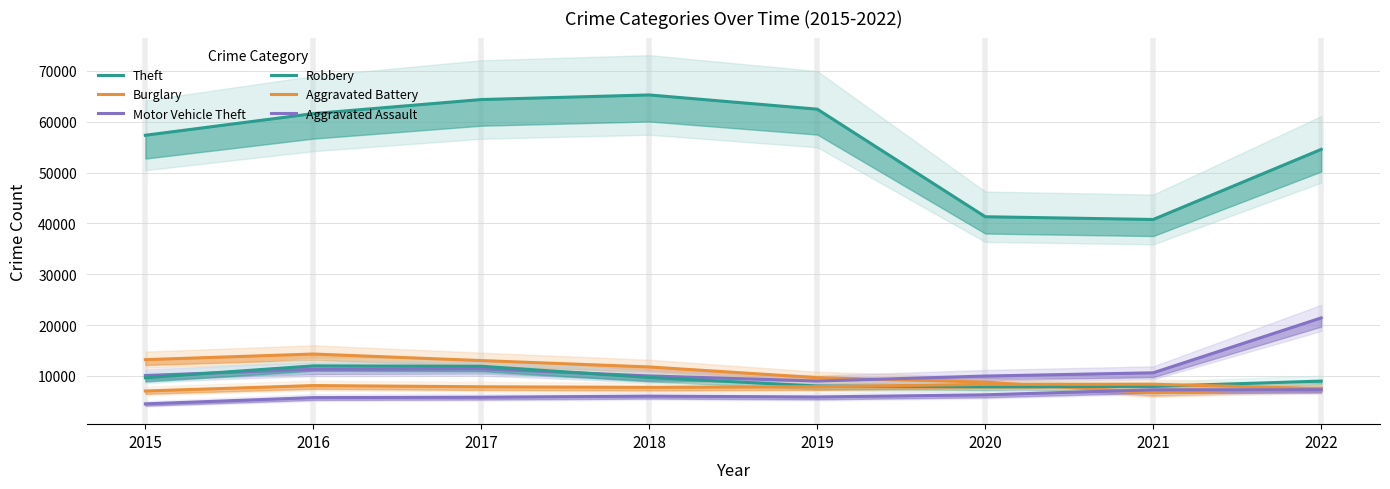

What is the difference between the second highest and second lowest values in the Robbery series?

3961